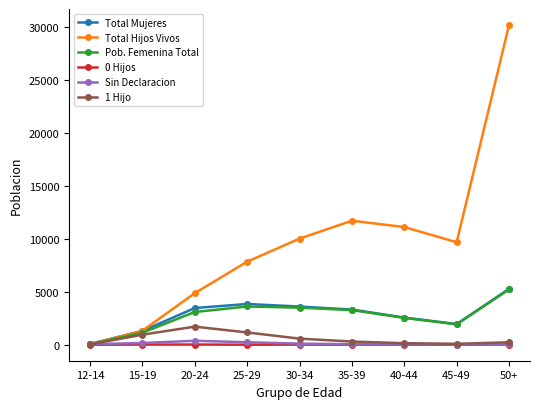

What are all the series names shown in the legend?

Total Mujeres, Total Hijos Vivos, Pob. Femenina Total, 0 Hijos, Sin Declaracion, 1 Hijo